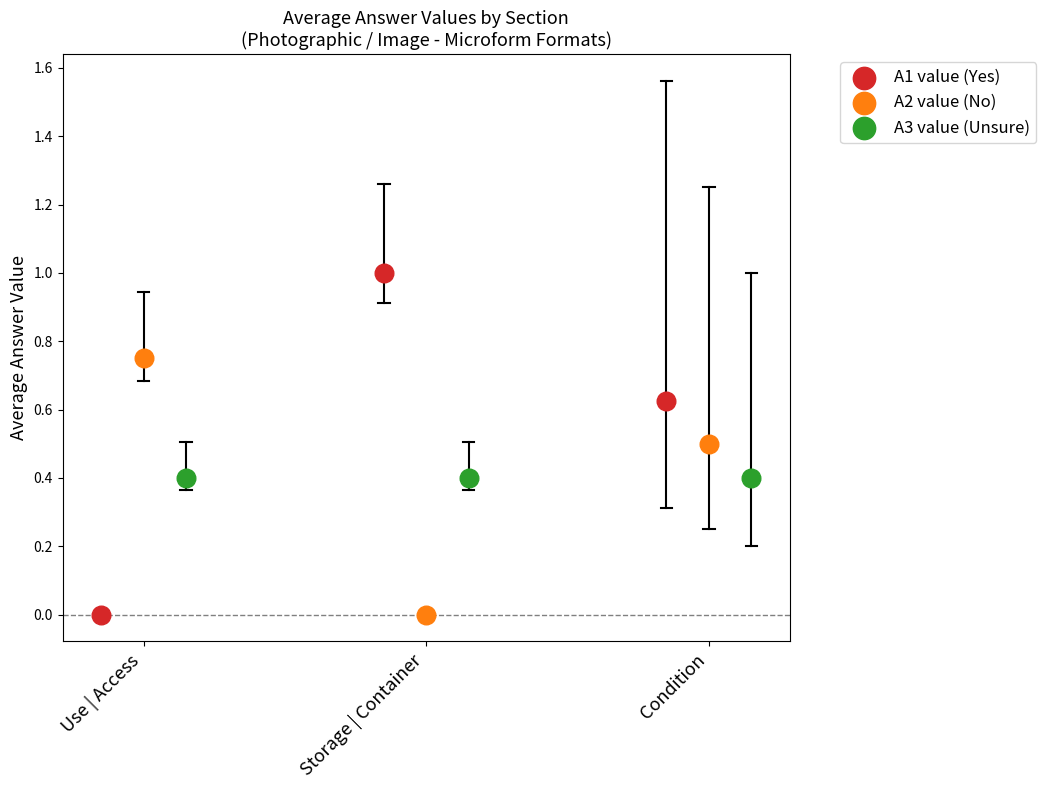

Which series contains the highest Y value?

A1 value (Yes)